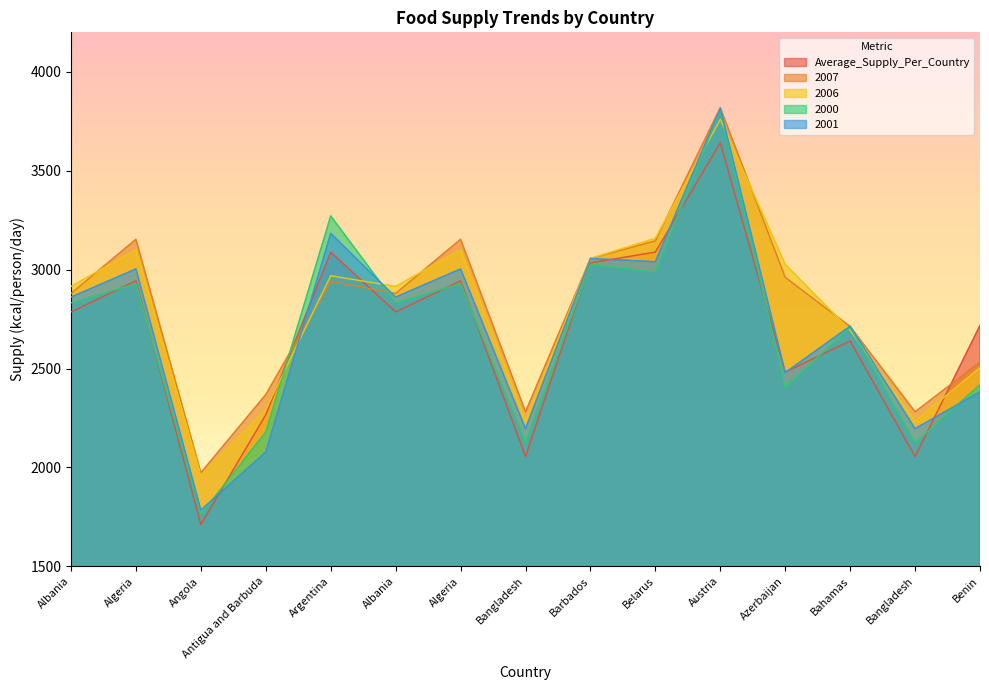

How many lines are shown in the chart?

5